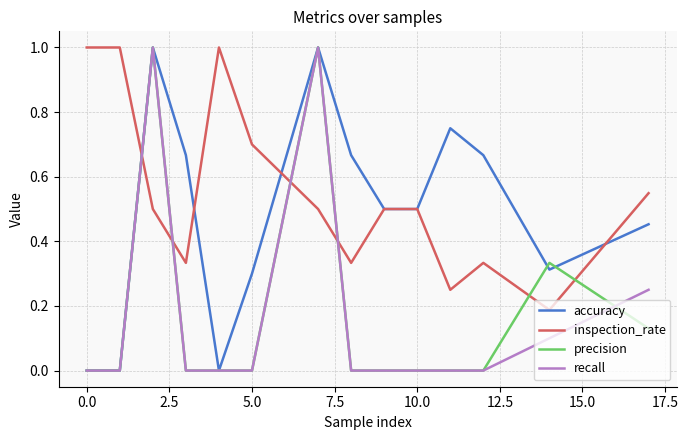

What are all the series names shown in the legend?

accuracy, inspection_rate, precision, recall